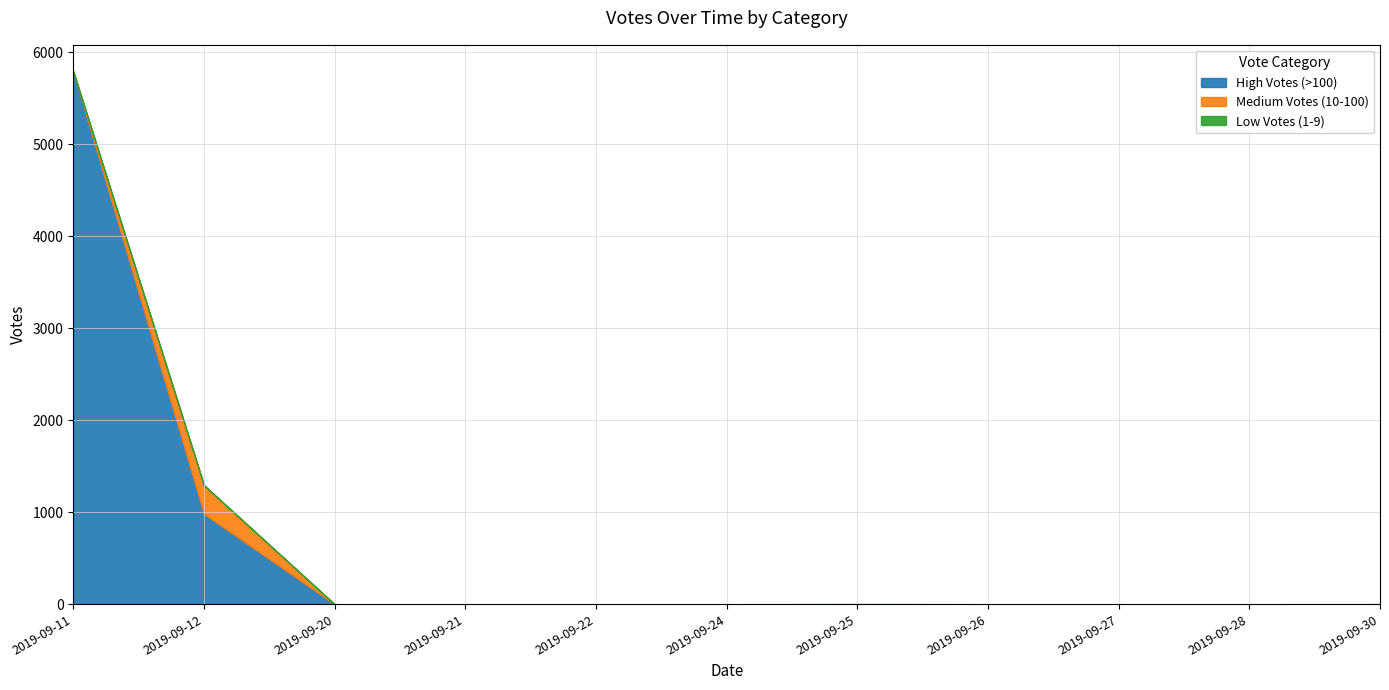

At which category is the sum across all series the highest?

2019-09-11